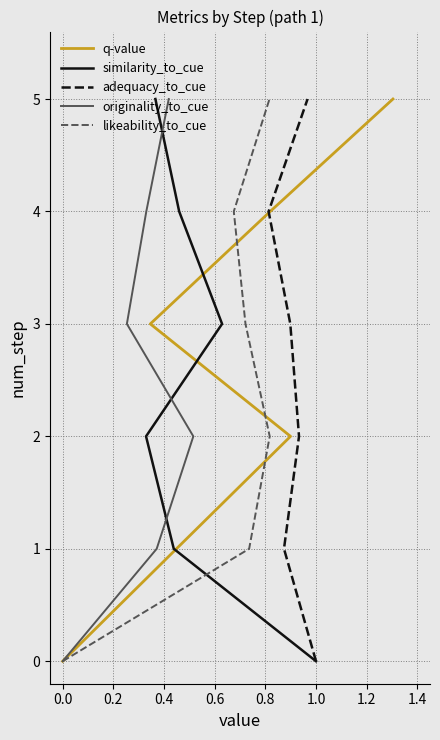

Count the adequacy_to_cue values in the range 1 to 4.

4